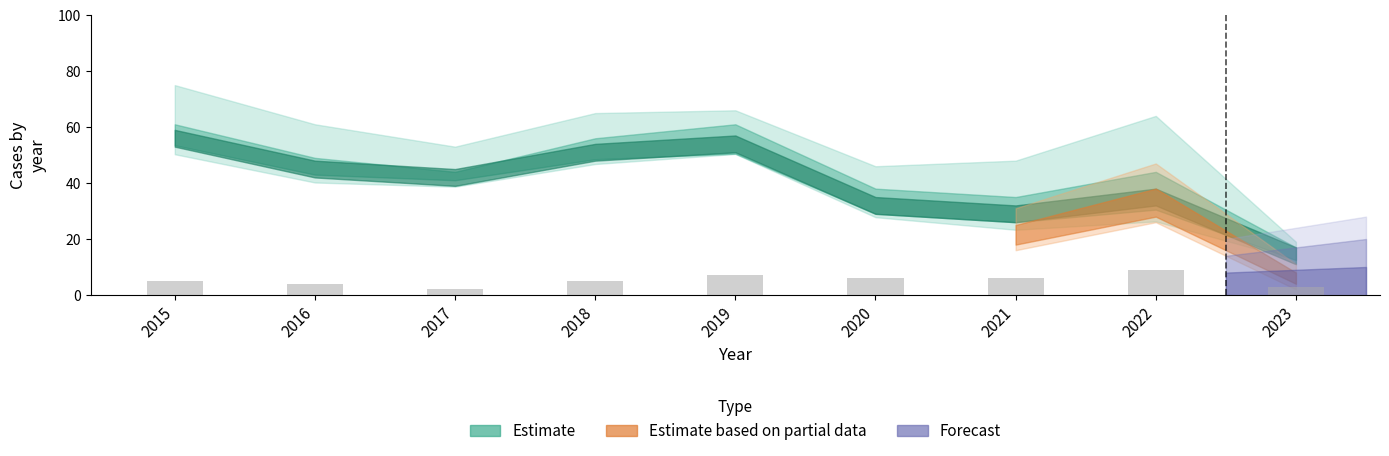

How many data points does each series have?

9